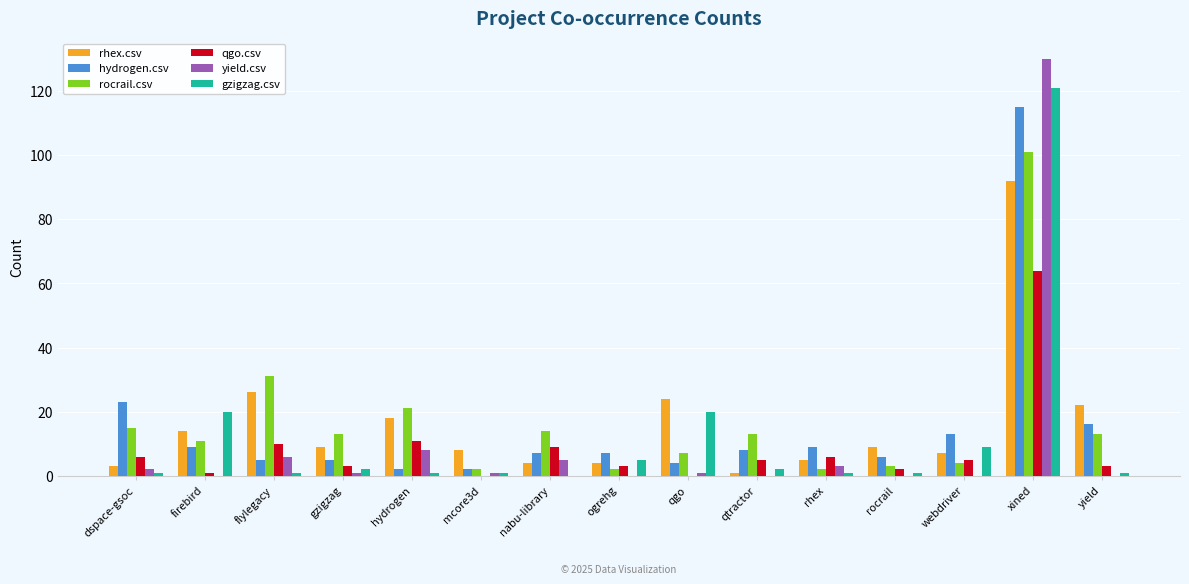

What is the average value of the hydrogen.csv series?

15